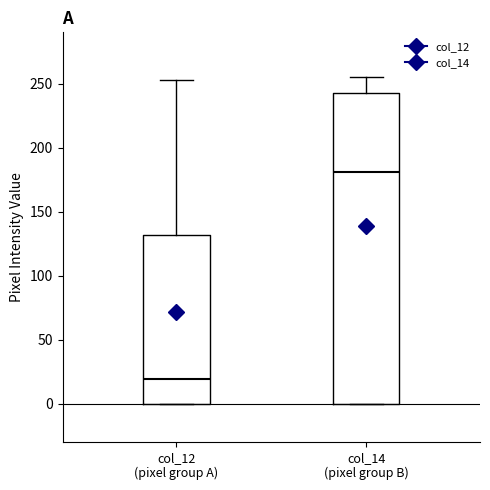

Reading left to right, transcribe this box plot: for each box, give where its median line is, the range the box spans, and where its two whiskers end, as read against the y-axis. The values are not printed on the chart, so give them approximately, as read against the axis.

col_12 (pixel group A): median 20, box 0 to 130, whiskers 0 to 255
col_14 (pixel group B): median 180, box 0 to 245, whiskers 0 to 255